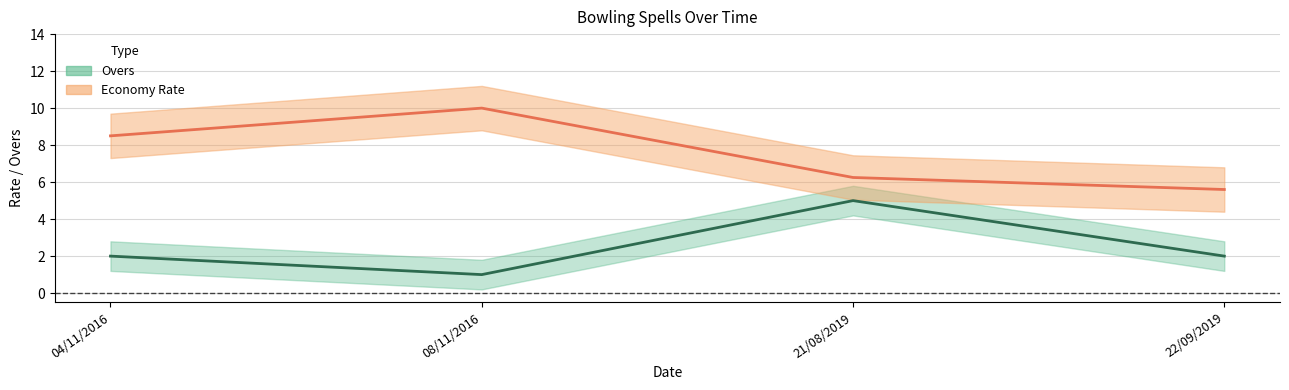

Reading right to left, transcribe all the data shown in this chart.

Overs (line): 2.0	5.0	1.0	2.0
Economy Rate (line): 5.6	6.2	10.0	8.5